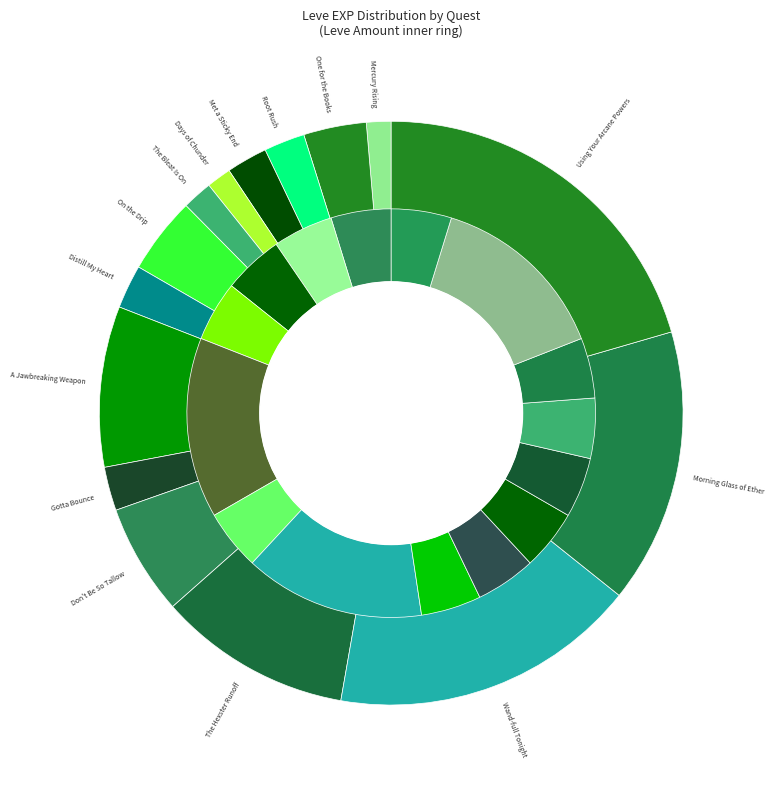

To the nearest percent, what is the difference between the largest and smallest slice percentages?

19%